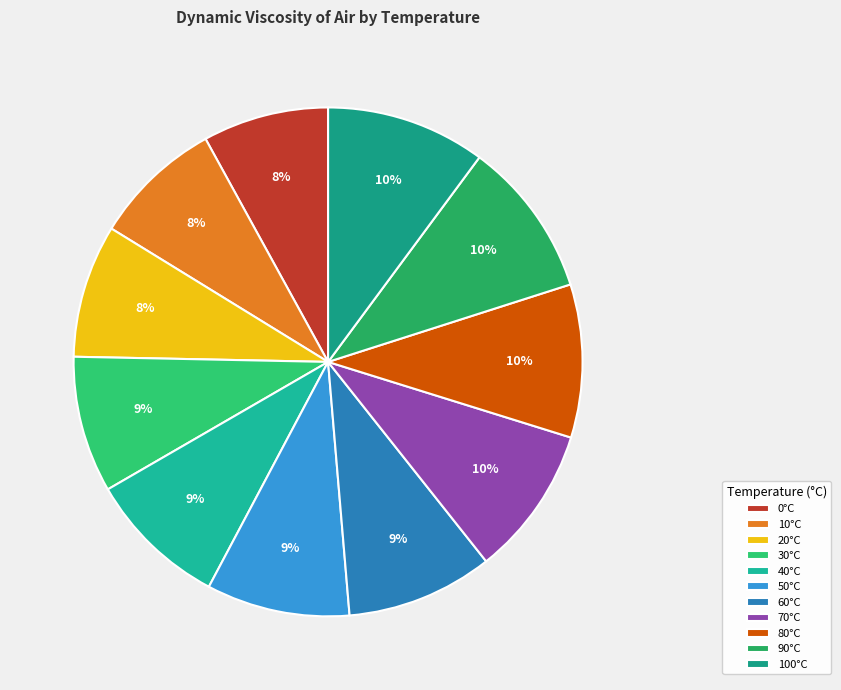

Is there any slice that represents more than half of the pie?

No